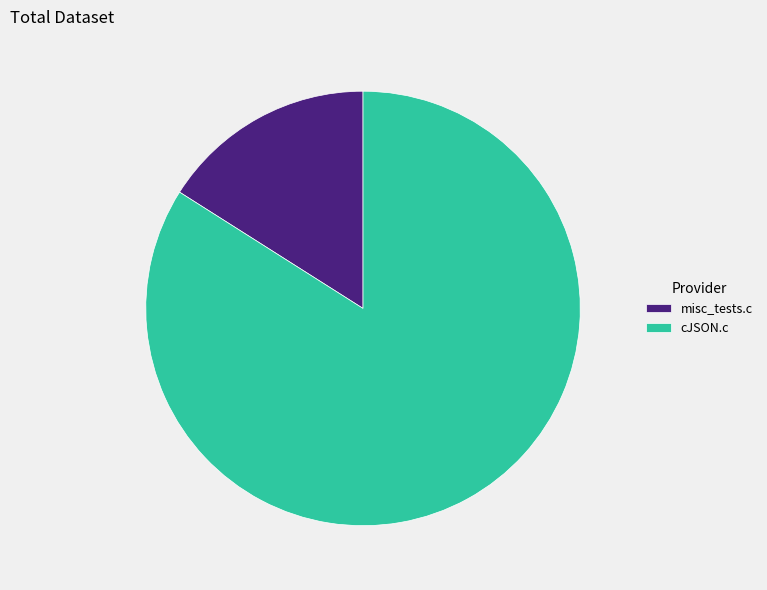

Which has a higher value, cJSON.c or misc_tests.c?

cJSON.c